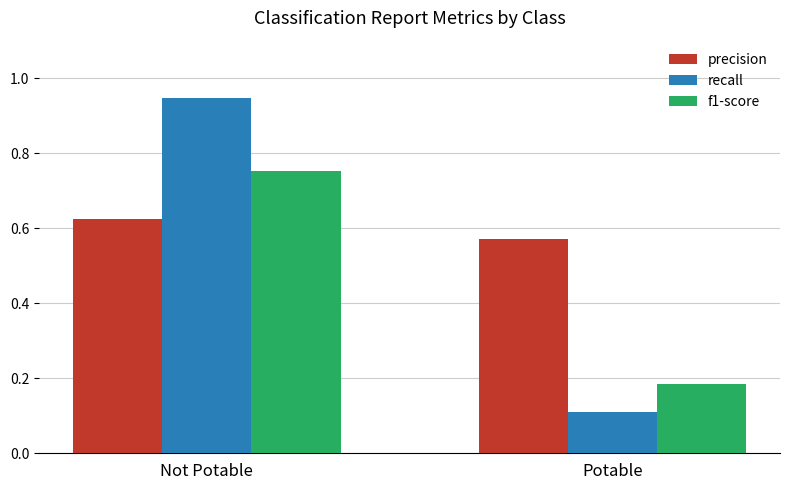

At which category does the chart reach its minimum across all series?

Potable